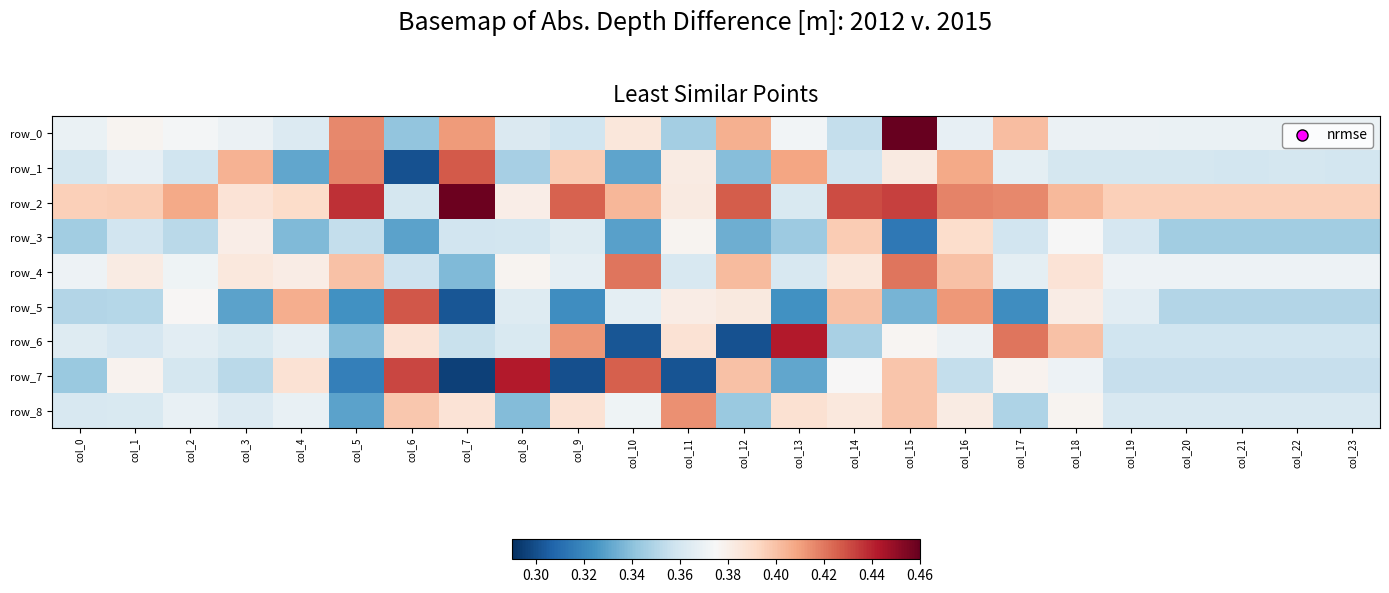

What is the sum of the row_2 values at col_18 and col_14?

0.8